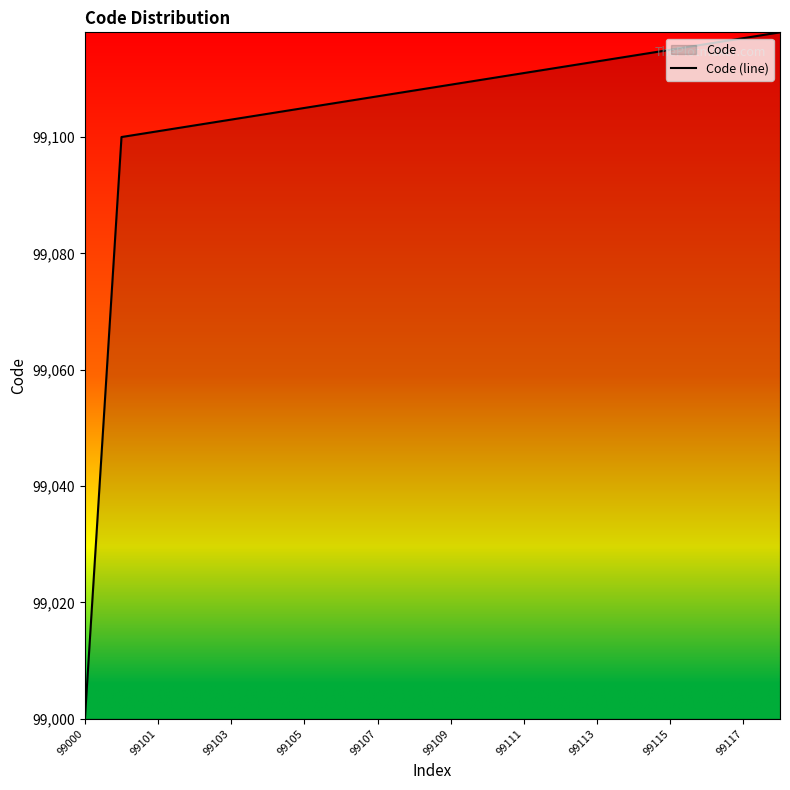

The value at 99111 is 99111. True or false?

True